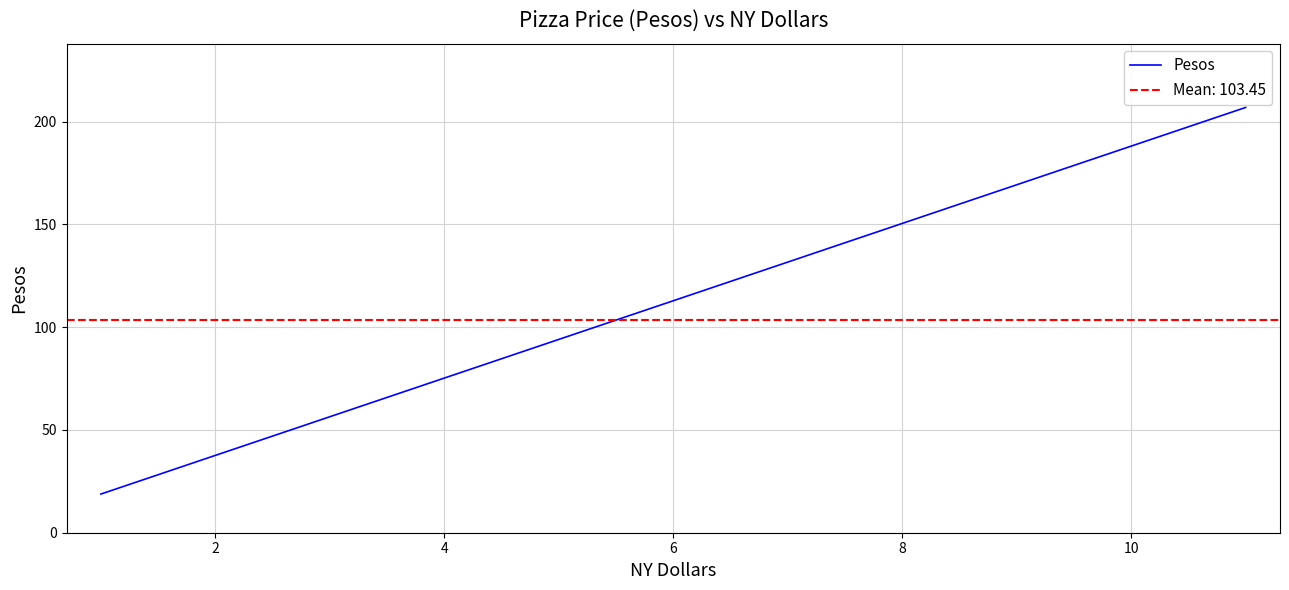

Reading left to right, list all the values displayed in this chart.

18.8	37.6	56.4	56.4	94.0	112.9	131.7	150.5	169.3	206.9